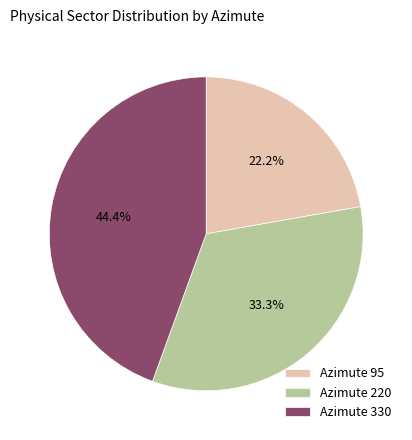

Rank the categories by value from lowest to highest.

Azimute 95, Azimute 220, Azimute 330